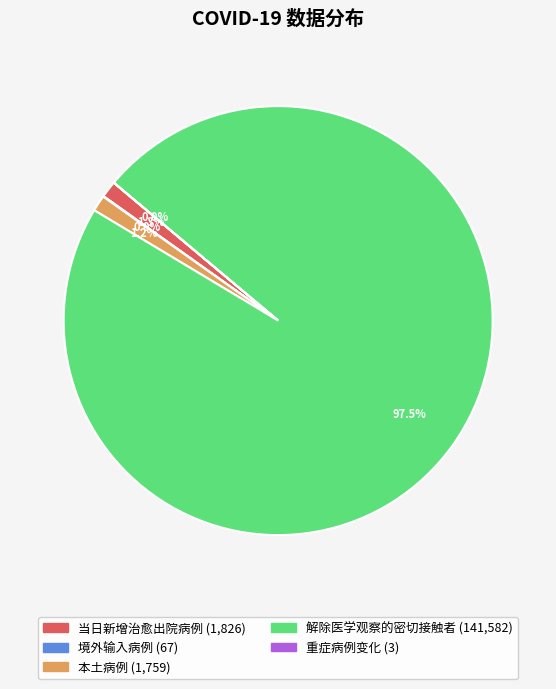

Does 本土病例 represent more than half of the total?

No